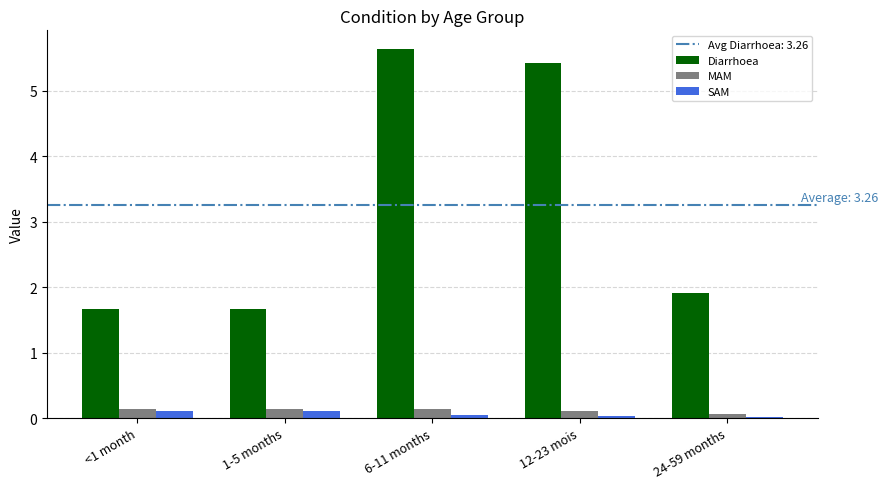

How many groups of bars are there?

5